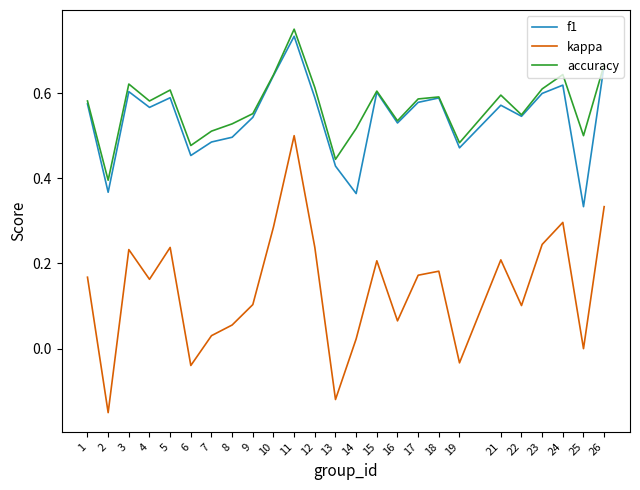

Which series has the largest range (max minus min)?

kappa